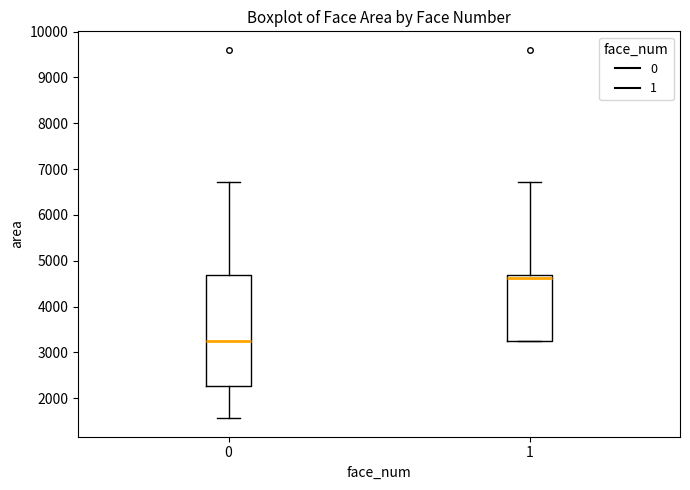

Reading left to right, read every box against the y-axis: the position of its median line, the range the box covers, and the ends of its whiskers. The values are not printed on the chart, so give them approximately, as read against the axis.

0: median 3200, box 2300 to 4700, whiskers 1600 to 6700
1: median 4600, box 3200 to 4700, whiskers 3200 to 6700